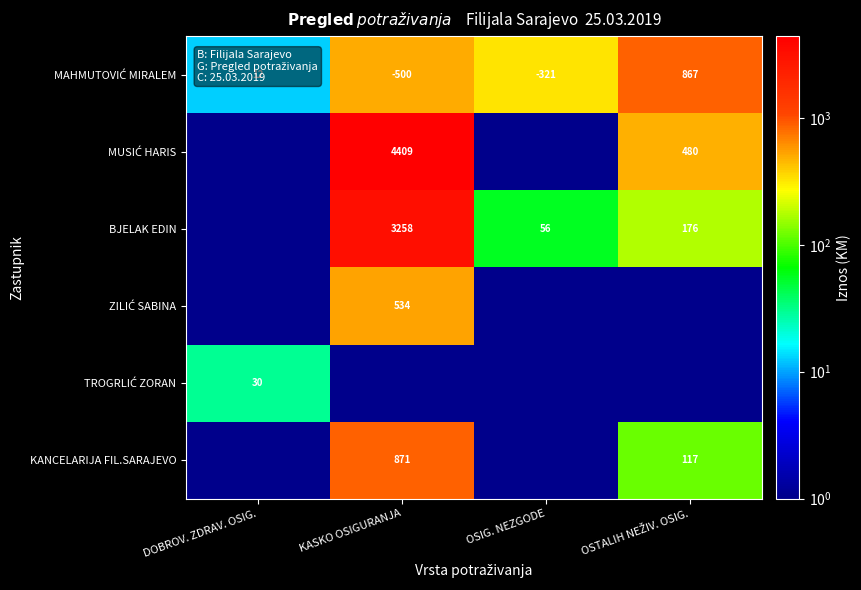

Which series has the widest spread of values?

MUSIĆ HARIS